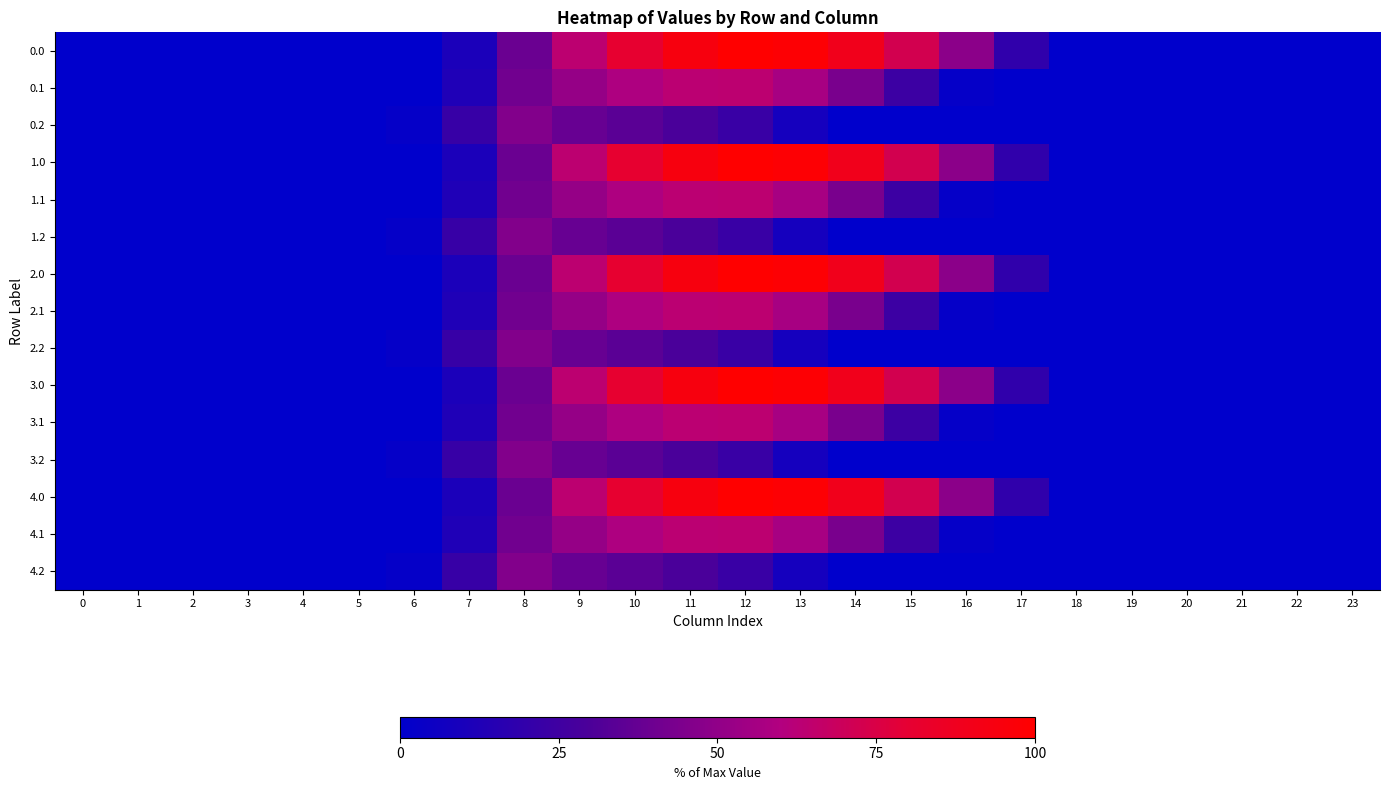

Reading left to right, extract all data points from this chart.

0.0: 0=0.0	1=0.0	2=0.0	3=0.0	4=0.0	5=0.0	6=0.0	7=10.6	8=38.8	9=63.7	10=81.1	11=93.9	12=100.0	13=98.1	14=89.5	15=72.3	16=48.6	17=19.3	18=0.0	19=0.0	20=0.0	21=0.0	22=0.0	23=0.0
0.1: 0=0.0	1=0.0	2=0.0	3=0.0	4=0.0	5=0.0	6=0.0	7=12.1	8=40.8	9=51.3	10=58.8	11=63.4	12=64.0	13=56.7	14=43.1	15=23.9	16=2.1	17=0.0	18=0.0	19=0.0	20=0.0	21=0.0	22=0.0	23=0.0
0.2: 0=0.0	1=0.0	2=0.0	3=0.0	4=0.0	5=0.0	6=2.3	7=21.9	8=45.7	9=38.1	10=34.1	11=29.7	12=22.9	13=8.5	14=0.0	15=0.0	16=0.0	17=0.0	18=0.0	19=0.0	20=0.0	21=0.0	22=0.0	23=0.0
1.0: 0=0.0	1=0.0	2=0.0	3=0.0	4=0.0	5=0.0	6=0.0	7=10.6	8=38.8	9=63.7	10=81.1	11=93.9	12=100.0	13=98.1	14=89.5	15=72.3	16=48.6	17=19.3	18=0.0	19=0.0	20=0.0	21=0.0	22=0.0	23=0.0
1.1: 0=0.0	1=0.0	2=0.0	3=0.0	4=0.0	5=0.0	6=0.0	7=12.1	8=40.8	9=51.3	10=58.8	11=63.4	12=64.0	13=56.7	14=43.1	15=23.9	16=2.1	17=0.0	18=0.0	19=0.0	20=0.0	21=0.0	22=0.0	23=0.0
1.2: 0=0.0	1=0.0	2=0.0	3=0.0	4=0.0	5=0.0	6=2.3	7=21.9	8=45.7	9=38.1	10=34.1	11=29.7	12=22.9	13=8.5	14=0.0	15=0.0	16=0.0	17=0.0	18=0.0	19=0.0	20=0.0	21=0.0	22=0.0	23=0.0
2.0: 0=0.0	1=0.0	2=0.0	3=0.0	4=0.0	5=0.0	6=0.0	7=10.6	8=38.8	9=63.7	10=81.1	11=93.9	12=100.0	13=98.1	14=89.5	15=72.3	16=48.6	17=19.3	18=0.0	19=0.0	20=0.0	21=0.0	22=0.0	23=0.0
2.1: 0=0.0	1=0.0	2=0.0	3=0.0	4=0.0	5=0.0	6=0.0	7=12.1	8=40.8	9=51.3	10=58.8	11=63.4	12=64.0	13=56.7	14=43.1	15=23.9	16=2.1	17=0.0	18=0.0	19=0.0	20=0.0	21=0.0	22=0.0	23=0.0
2.2: 0=0.0	1=0.0	2=0.0	3=0.0	4=0.0	5=0.0	6=2.3	7=21.9	8=45.7	9=38.1	10=34.1	11=29.7	12=22.9	13=8.5	14=0.0	15=0.0	16=0.0	17=0.0	18=0.0	19=0.0	20=0.0	21=0.0	22=0.0	23=0.0
3.0: 0=0.0	1=0.0	2=0.0	3=0.0	4=0.0	5=0.0	6=0.0	7=10.6	8=38.8	9=63.7	10=81.1	11=93.9	12=100.0	13=98.1	14=89.5	15=72.3	16=48.6	17=19.3	18=0.0	19=0.0	20=0.0	21=0.0	22=0.0	23=0.0
3.1: 0=0.0	1=0.0	2=0.0	3=0.0	4=0.0	5=0.0	6=0.0	7=12.1	8=40.8	9=51.3	10=58.8	11=63.4	12=64.0	13=56.7	14=43.1	15=23.9	16=2.1	17=0.0	18=0.0	19=0.0	20=0.0	21=0.0	22=0.0	23=0.0
3.2: 0=0.0	1=0.0	2=0.0	3=0.0	4=0.0	5=0.0	6=2.3	7=21.9	8=45.7	9=38.1	10=34.1	11=29.7	12=22.9	13=8.5	14=0.0	15=0.0	16=0.0	17=0.0	18=0.0	19=0.0	20=0.0	21=0.0	22=0.0	23=0.0
4.0: 0=0.0	1=0.0	2=0.0	3=0.0	4=0.0	5=0.0	6=0.0	7=10.6	8=38.8	9=63.7	10=81.1	11=93.9	12=100.0	13=98.1	14=89.5	15=72.3	16=48.6	17=19.3	18=0.0	19=0.0	20=0.0	21=0.0	22=0.0	23=0.0
4.1: 0=0.0	1=0.0	2=0.0	3=0.0	4=0.0	5=0.0	6=0.0	7=12.1	8=40.8	9=51.3	10=58.8	11=63.4	12=64.0	13=56.7	14=43.1	15=23.9	16=2.1	17=0.0	18=0.0	19=0.0	20=0.0	21=0.0	22=0.0	23=0.0
4.2: 0=0.0	1=0.0	2=0.0	3=0.0	4=0.0	5=0.0	6=2.3	7=21.9	8=45.7	9=38.1	10=34.1	11=29.7	12=22.9	13=8.5	14=0.0	15=0.0	16=0.0	17=0.0	18=0.0	19=0.0	20=0.0	21=0.0	22=0.0	23=0.0